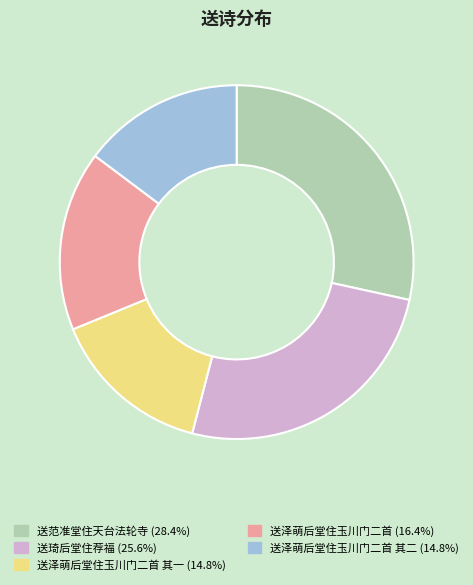

Count the number of slices in the pie.

5